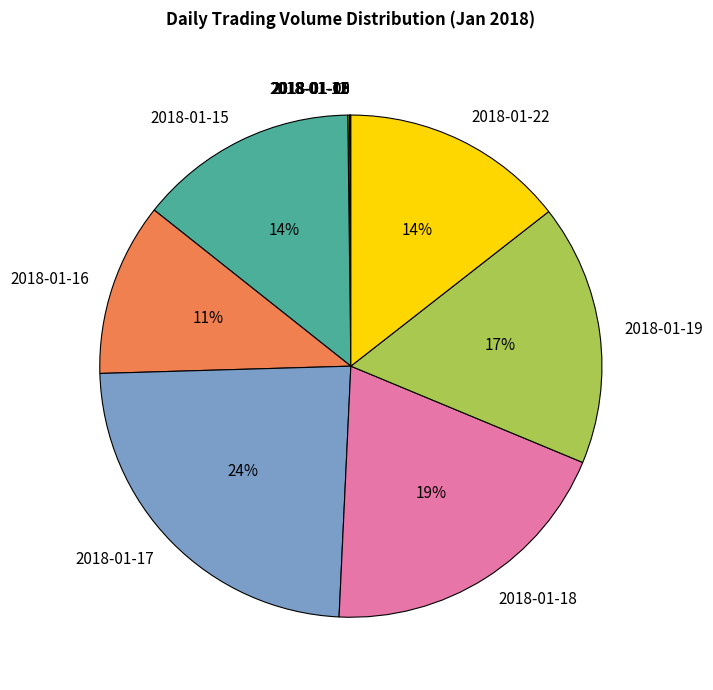

Does 2018-01-17 represent more than half of the total?

No